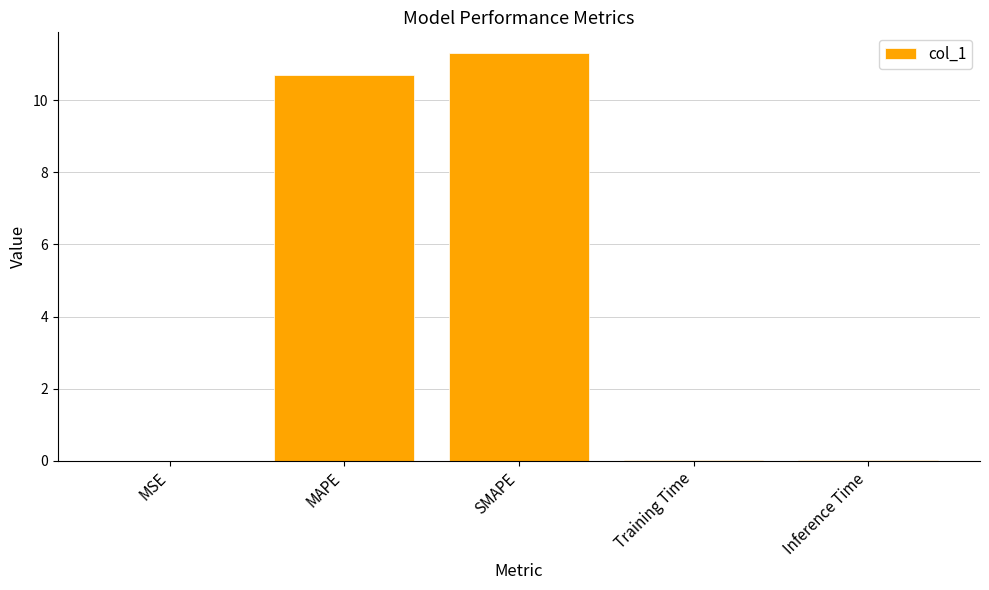

Does the chart contain stacked bars?

No